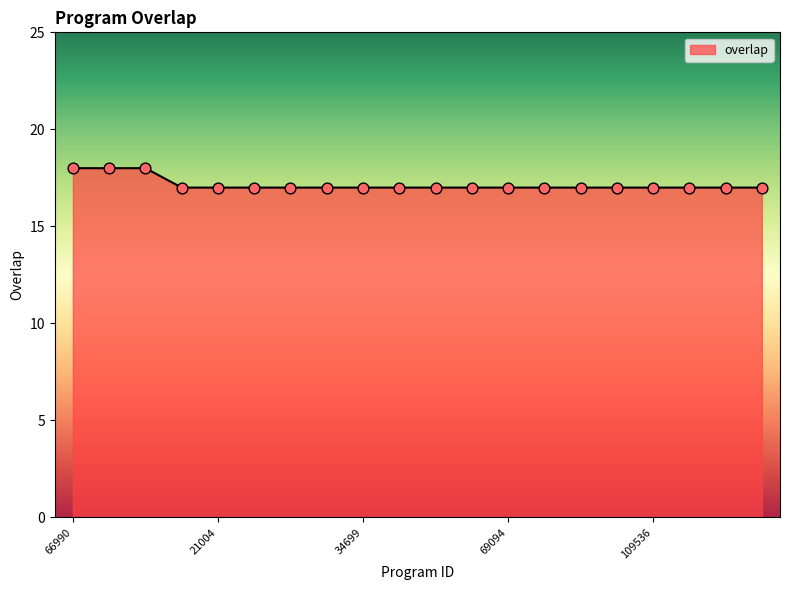

What is the minimum value shown in the chart?

17